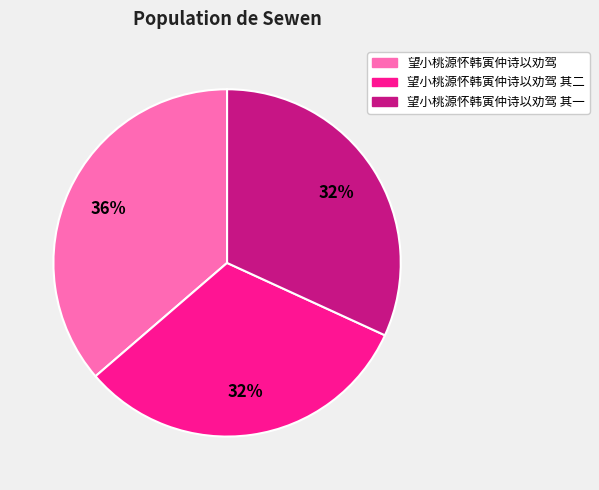

Combined, do 望小桃源怀韩寅仲诗以劝驾 其一 and 望小桃源怀韩寅仲诗以劝驾 其二 account for over 50%?

Yes